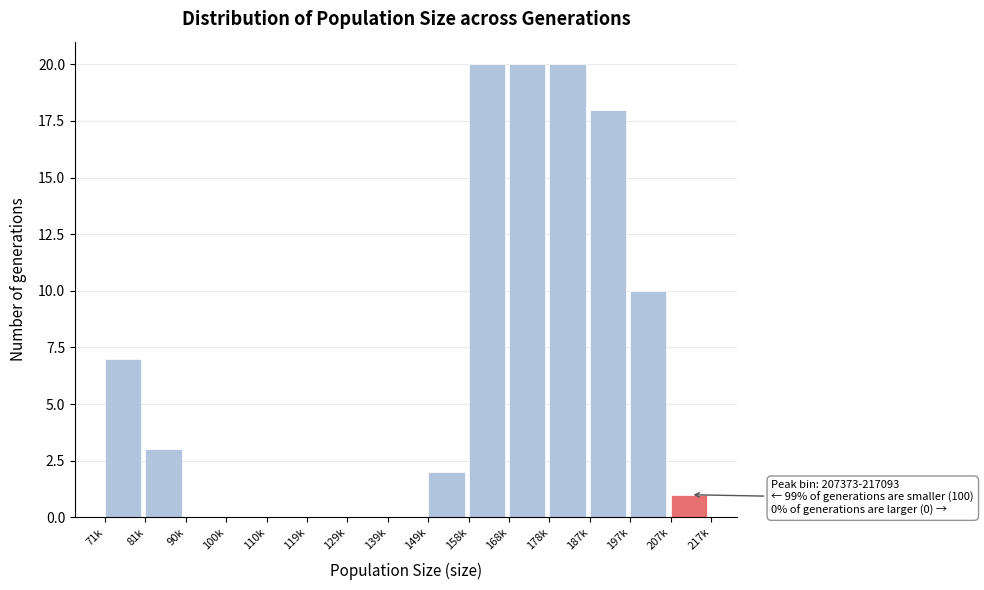

Reading left to right, transcribe all the data shown in this chart.

71k=7	81k=3	90k=0	100k=0	110k=0	119k=0	129k=0	139k=0	149k=2	158k=20	168k=20	178k=20	187k=18	197k=10	207k=1